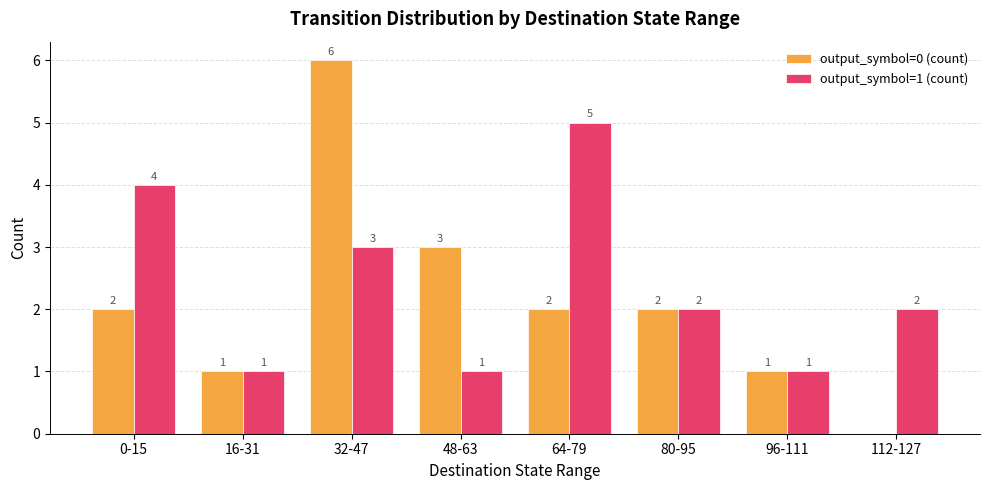

Is the value of output_symbol=1 (count) at 16-31 greater than the value of output_symbol=0 (count) at 80-95?

No